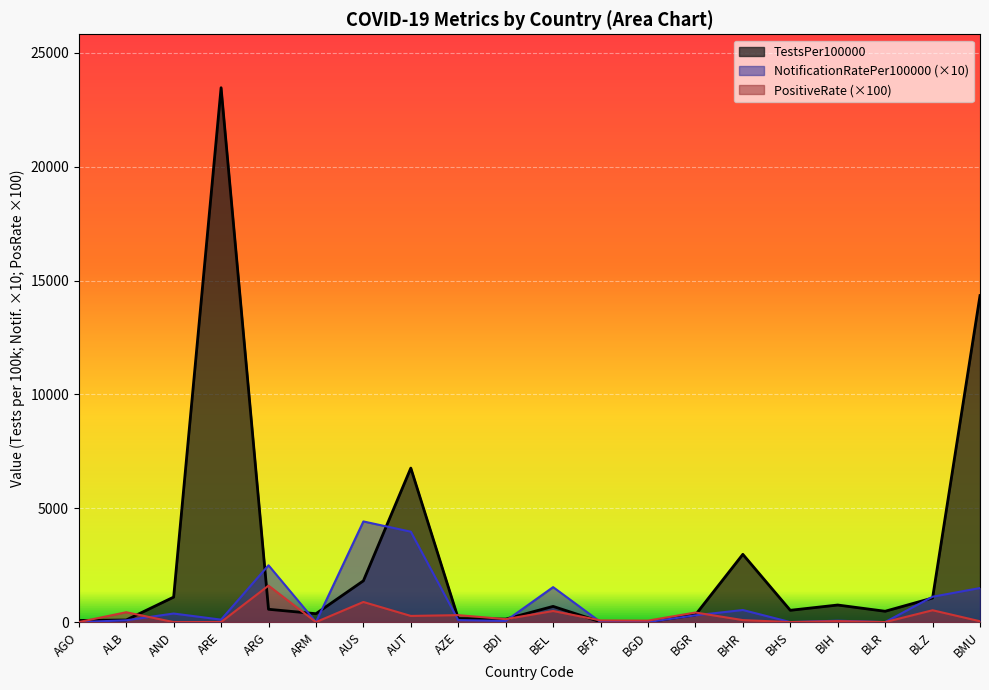

What is the difference between the highest and lowest values at BIH?

706.6